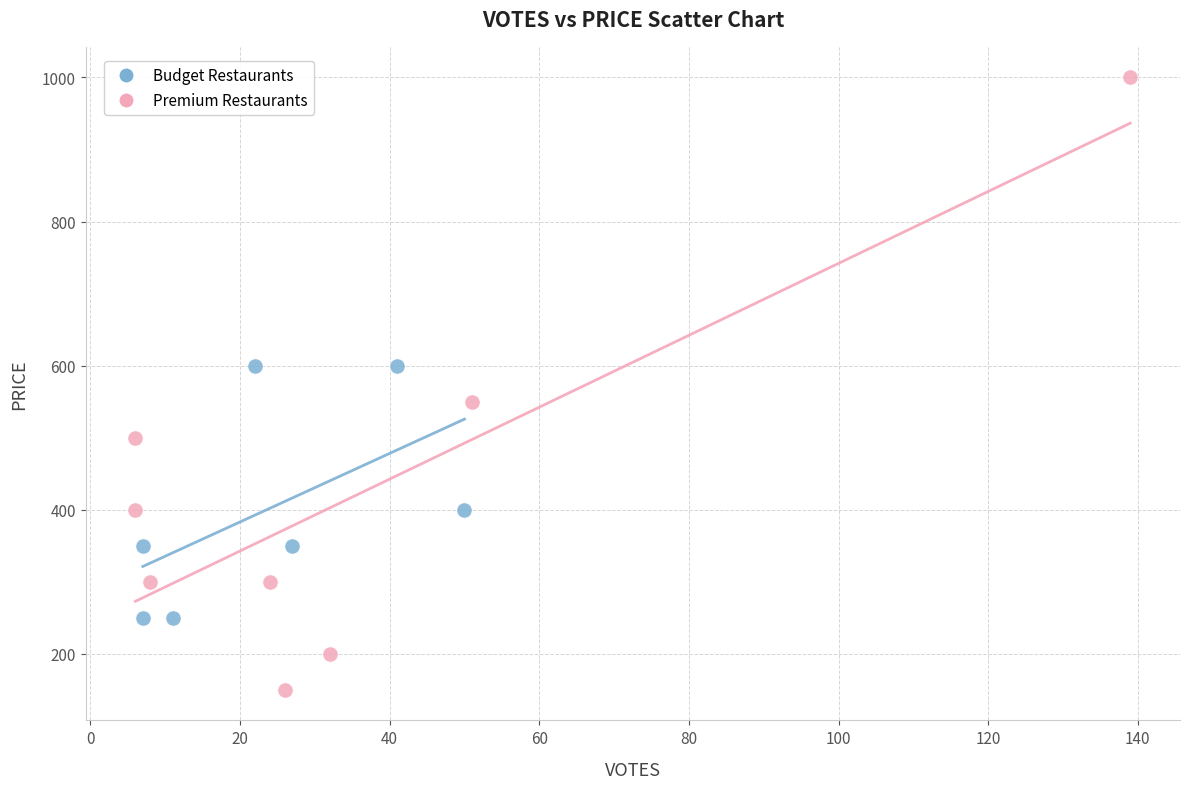

Which series reaches the minimum Y coordinate?

Premium Restaurants